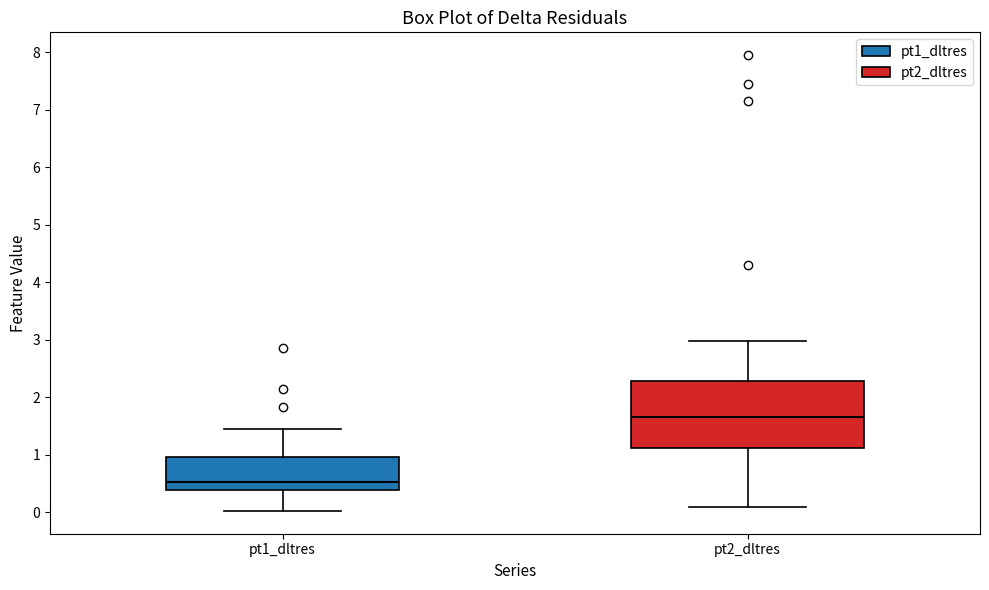

Where does the upper whisker of the box for pt1_dltres end on the y-axis? The values are not printed on the chart, so give them approximately, as read against the axis.

1.5